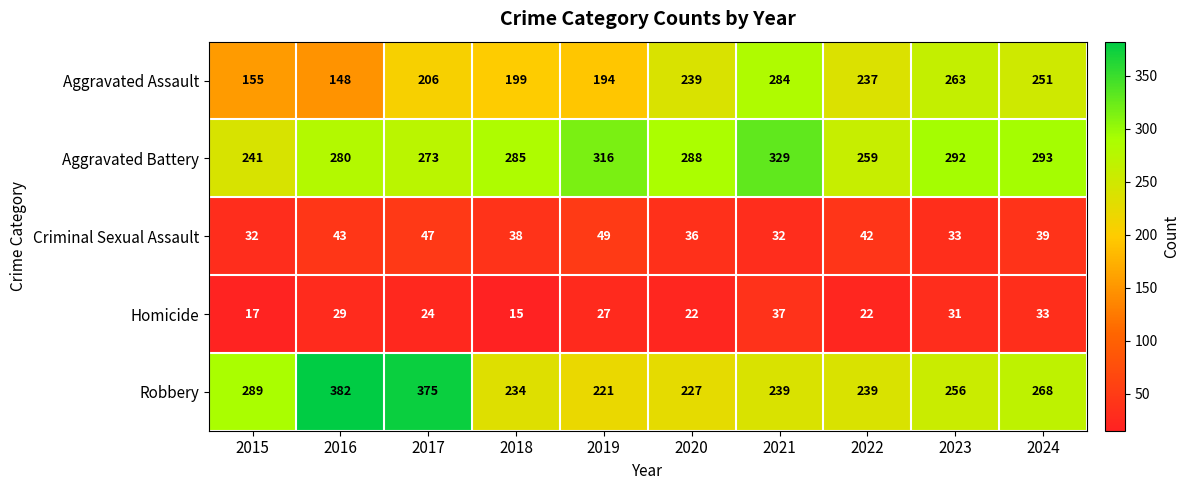

What is the total value across all series at 2017?

925